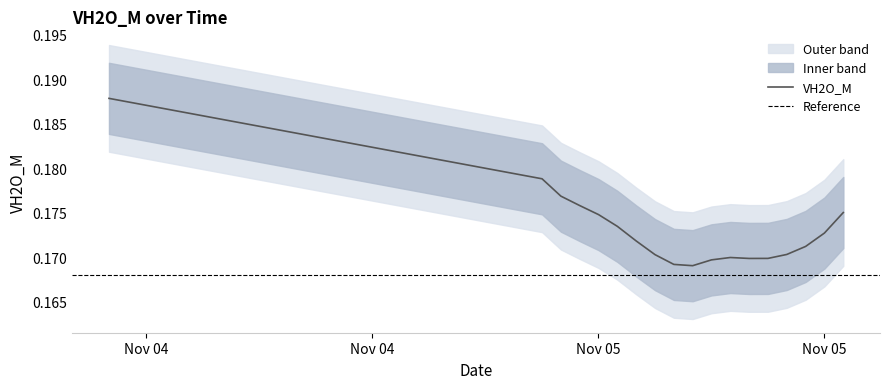

Reading left to right, extract all data points from this chart.

2022-11-04 14:01:00=0.2	2022-11-04 14:31:00=0.2	2022-11-04 15:01:00=0.2	2022-11-04 15:31:00=0.2	2022-11-04 16:01:00=0.2	2022-11-04 16:31:00=0.2	2022-11-04 17:01:00=0.2	2022-11-04 17:31:00=0.2	2022-11-04 18:01:00=0.2	2022-11-04 18:31:00=0.2	2022-11-04 19:01:00=0.2	2022-11-04 19:31:00=0.2	2022-11-04 20:01:00=0.2	2022-11-04 20:31:00=0.2	2022-11-04 21:01:00=0.2	2022-11-04 21:31:00=0.2	2022-11-04 22:01:00=0.2	2022-11-04 22:31:00=0.2	2022-11-04 23:01:00=0.2	2022-11-04 23:31:00=0.2	2022-11-05 00:01:00=0.2	2022-11-05 00:31:00=0.2	2022-11-05 01:01:00=0.2	2022-11-05 01:31:00=0.2	2022-11-05 02:01:00=0.2	2022-11-05 02:31:00=0.2	2022-11-05 03:01:00=0.2	2022-11-05 03:31:00=0.2	2022-11-05 04:01:00=0.2	2022-11-05 04:31:00=0.2	2022-11-05 05:01:00=0.2	2022-11-05 05:31:00=0.2	2022-11-05 06:01:00=0.2	2022-11-05 06:31:00=0.2	2022-11-05 07:01:00=0.2	2022-11-05 07:31:00=0.2	2022-11-05 08:01:00=0.2	2022-11-05 08:31:00=0.2	2022-11-05 09:01:00=0.2	2022-11-05 09:31:00=0.2